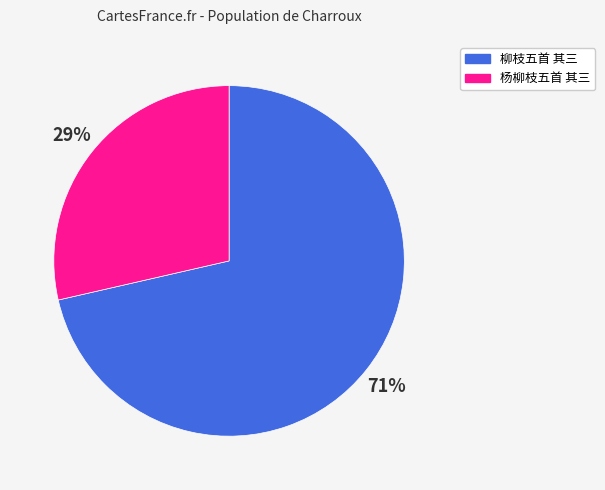

Which category has the smallest portion of the pie?

杨柳枝五首 其三